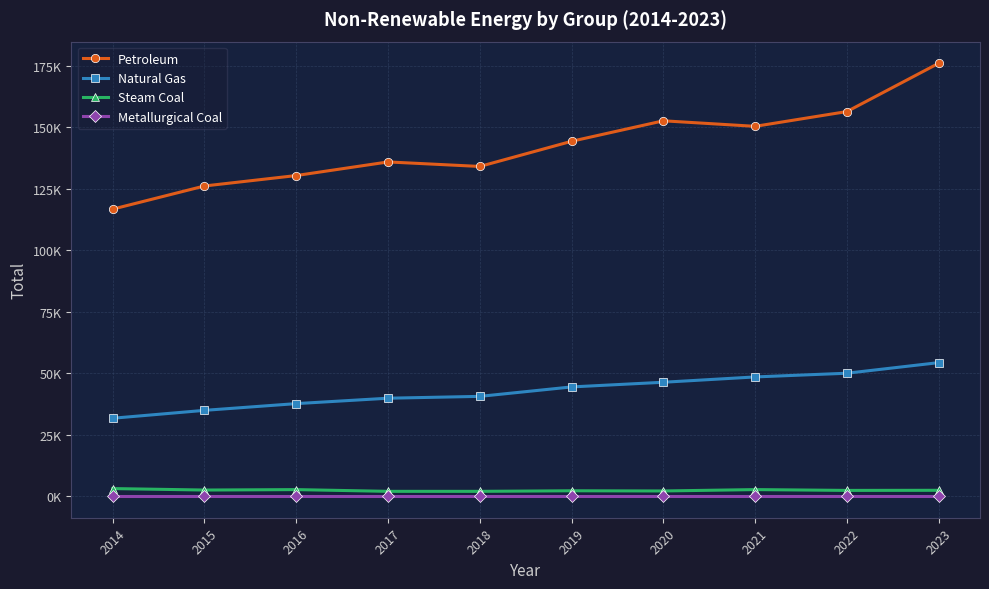

Is this an area chart (filled region under the line)?

No